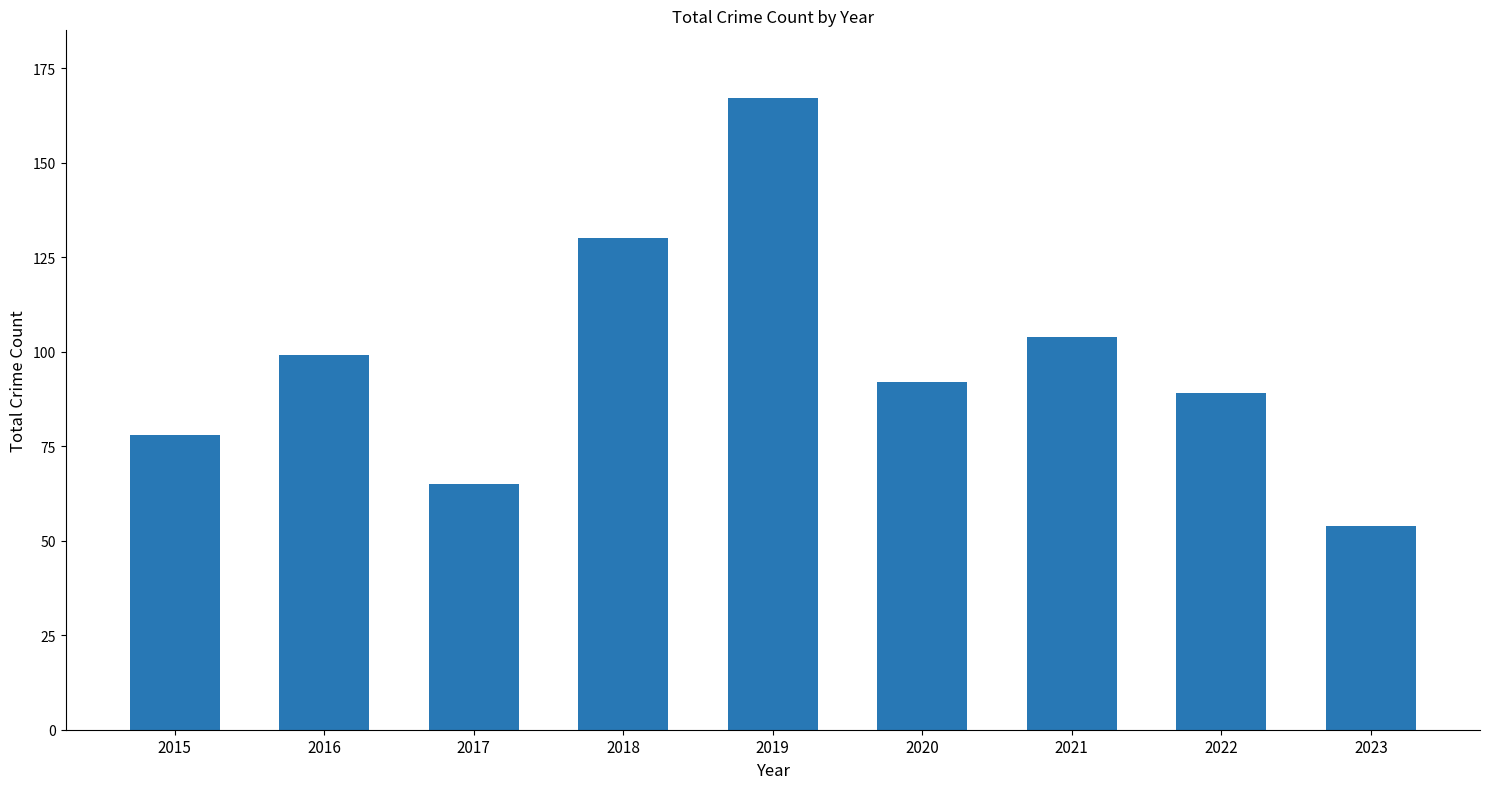

What is the difference between the maximum and second lowest values?

102